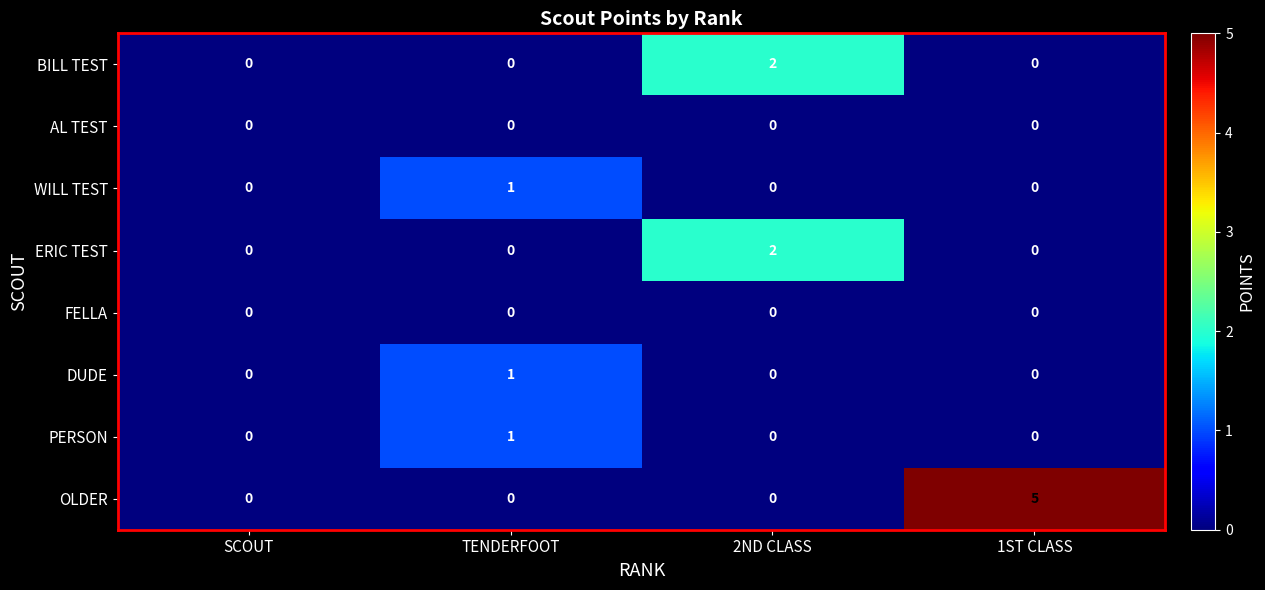

How many data points in WILL TEST are above 0?

1